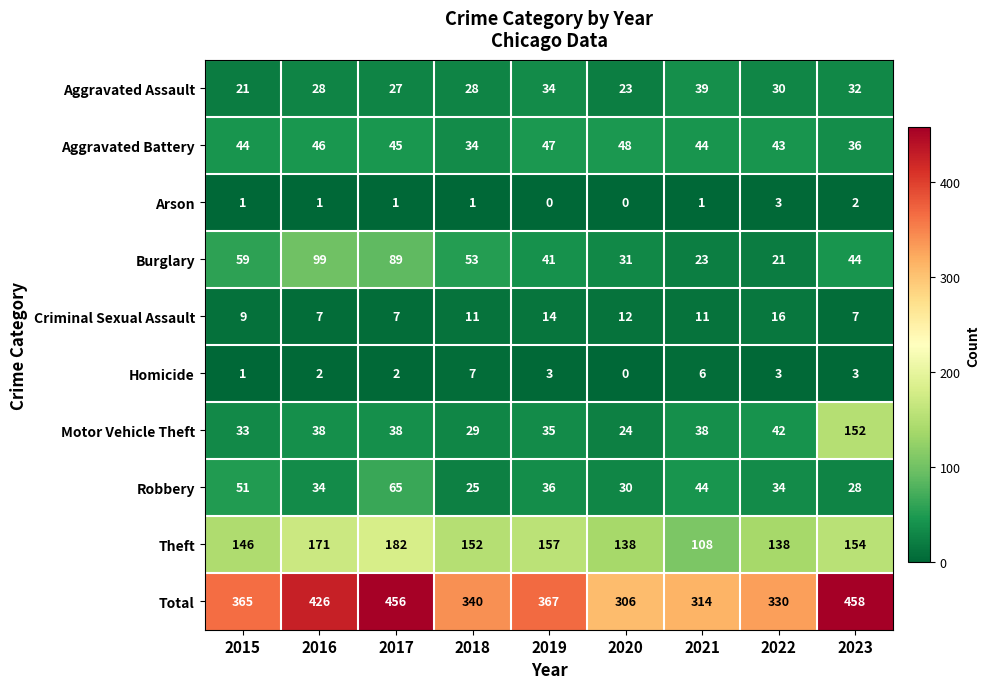

What is the difference between the Motor Vehicle Theft values at 2017 and 2022?

4